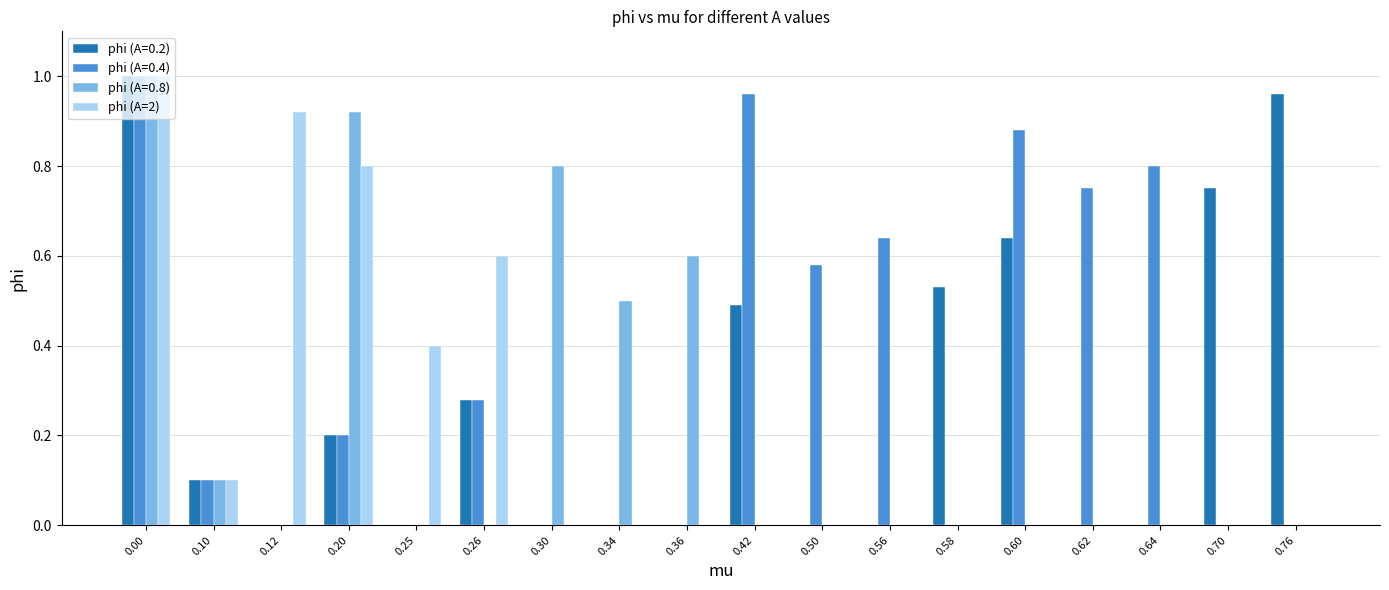

Which series has the largest total across all categories?

phi (A=0.4)